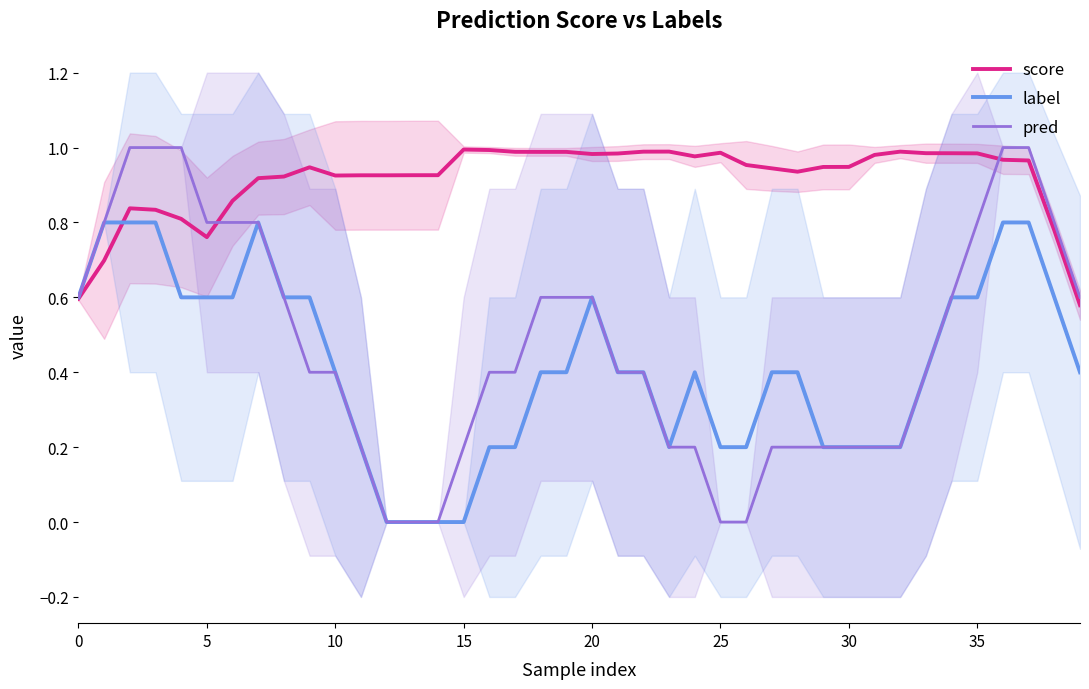

The value of pred at 5 is 1.2. True or false?

False